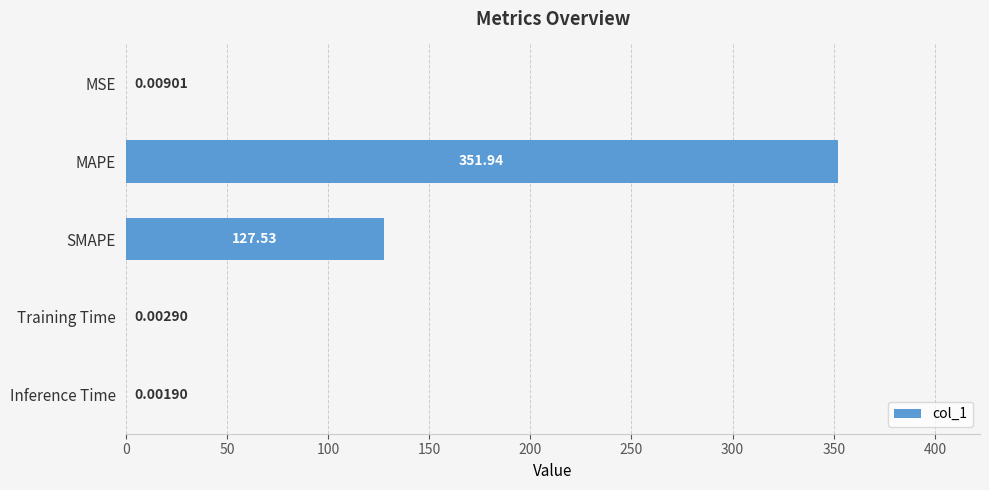

What is the sum of all values?

479.5